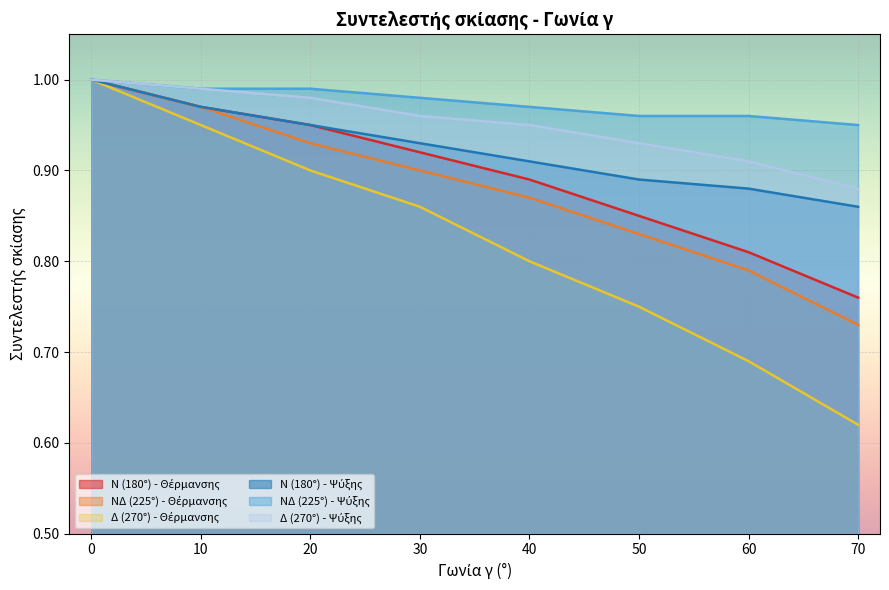

How many lines are shown in the chart?

6